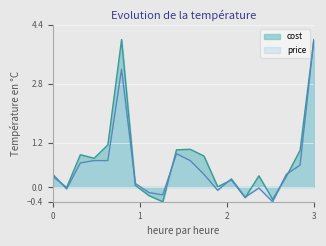

Does the chart display data point markers on the line(s)?

No